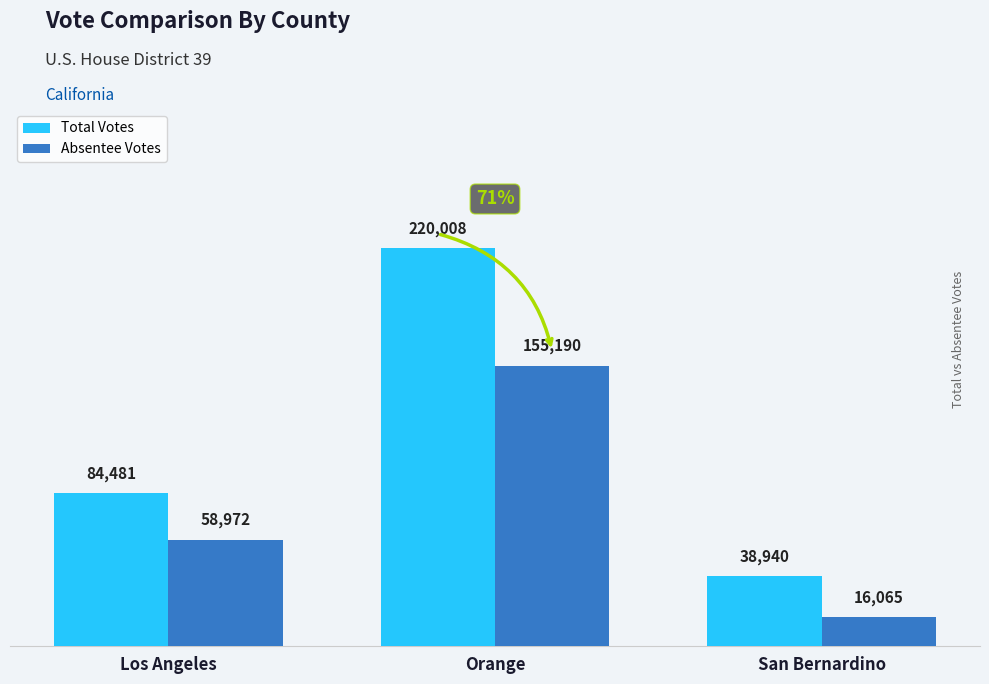

How many bars are there in each group?

2